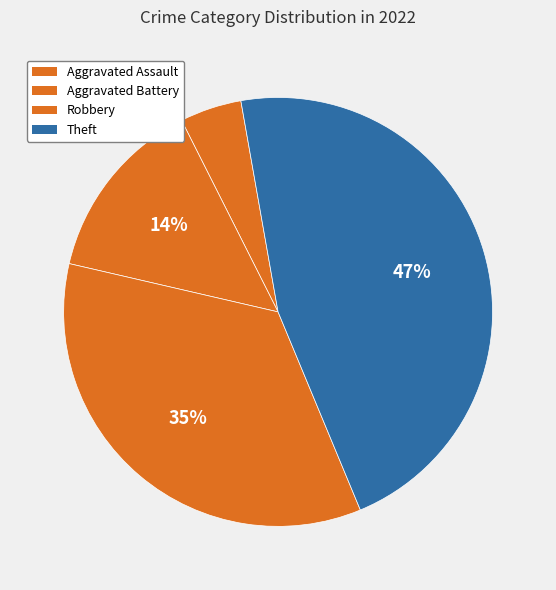

Count the number of slices in the pie.

4